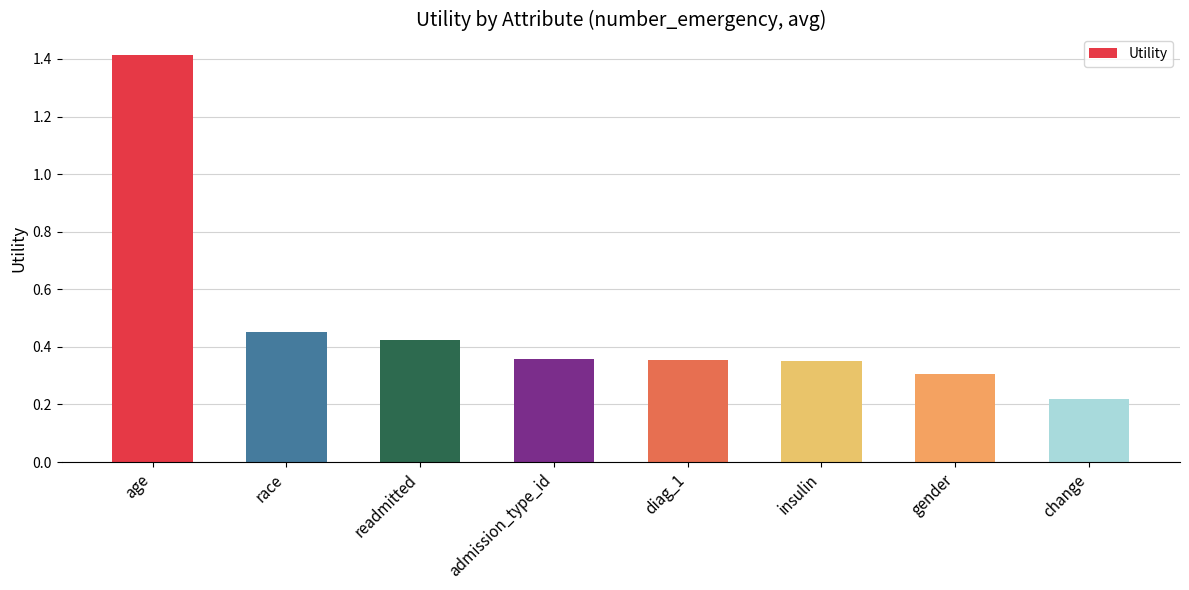

The chart shows a value of 0.6 at insulin. True or false?

False